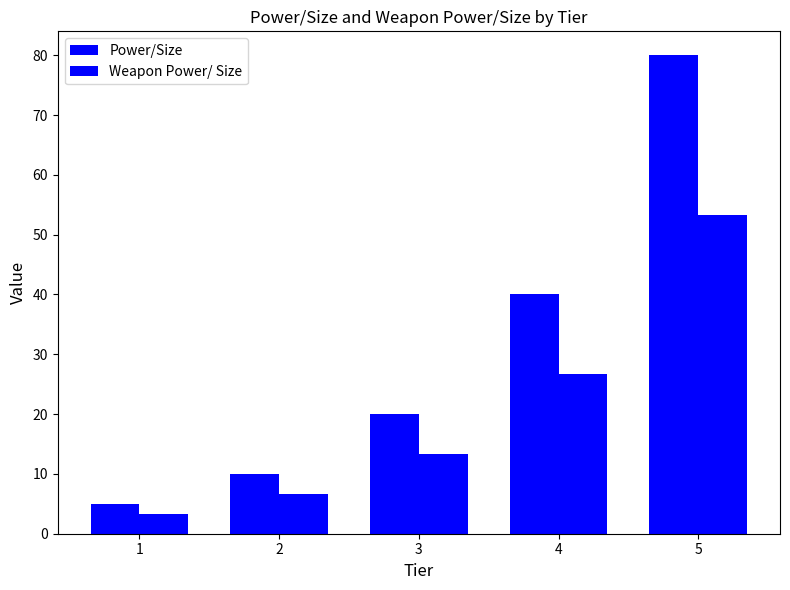

The value of Weapon Power/ Size at 1 is 2.0. True or false?

False